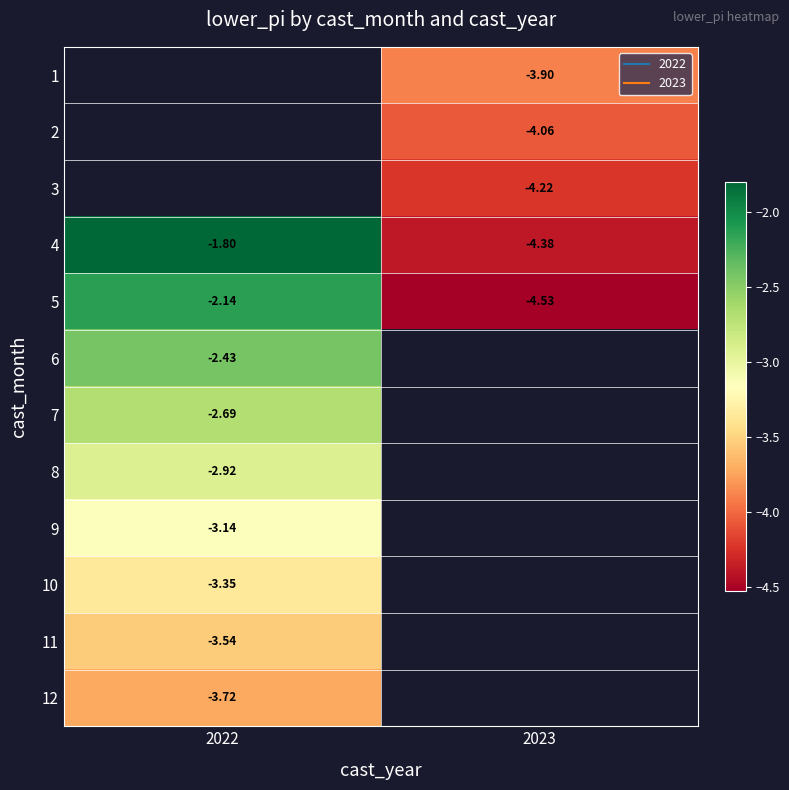

Is it true that 8 equals -1.8 at 2022?

False